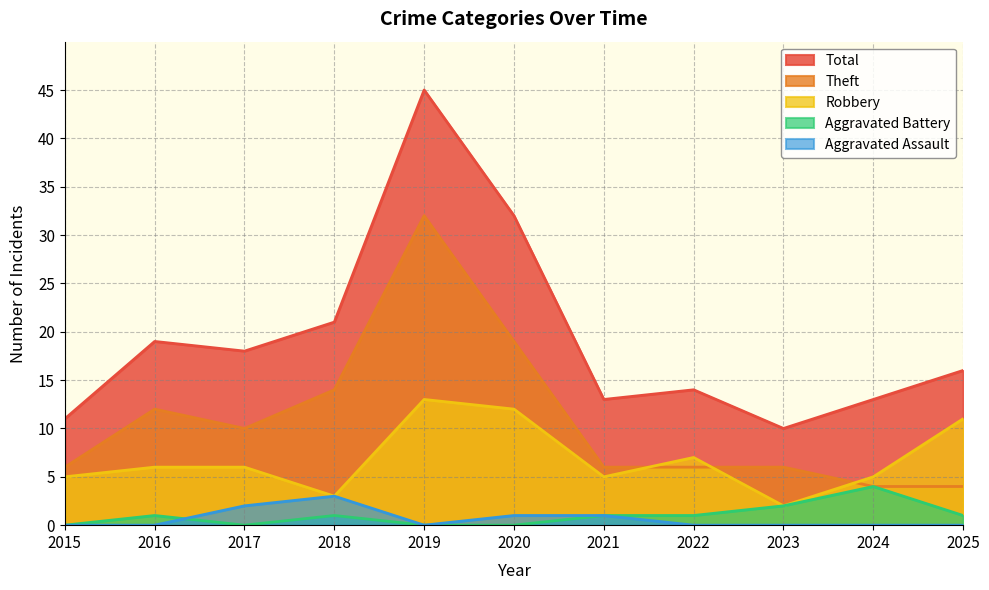

Reading left to right, extract all data points from this chart.

Robbery: 2015=5	2016=6	2017=6	2018=3	2019=13	2020=12	2021=5	2022=7	2023=2	2024=5	2025=11
Theft: 2015=6	2016=12	2017=10	2018=14	2019=32	2020=19	2021=6	2022=6	2023=6	2024=4	2025=4
Total: 2015=11	2016=19	2017=18	2018=21	2019=45	2020=32	2021=13	2022=14	2023=10	2024=13	2025=16
Aggravated Battery: 2015=0	2016=1	2017=0	2018=1	2019=0	2020=0	2021=1	2022=1	2023=2	2024=4	2025=1
Aggravated Assault: 2015=0	2016=0	2017=2	2018=3	2019=0	2020=1	2021=1	2022=0	2023=0	2024=0	2025=0